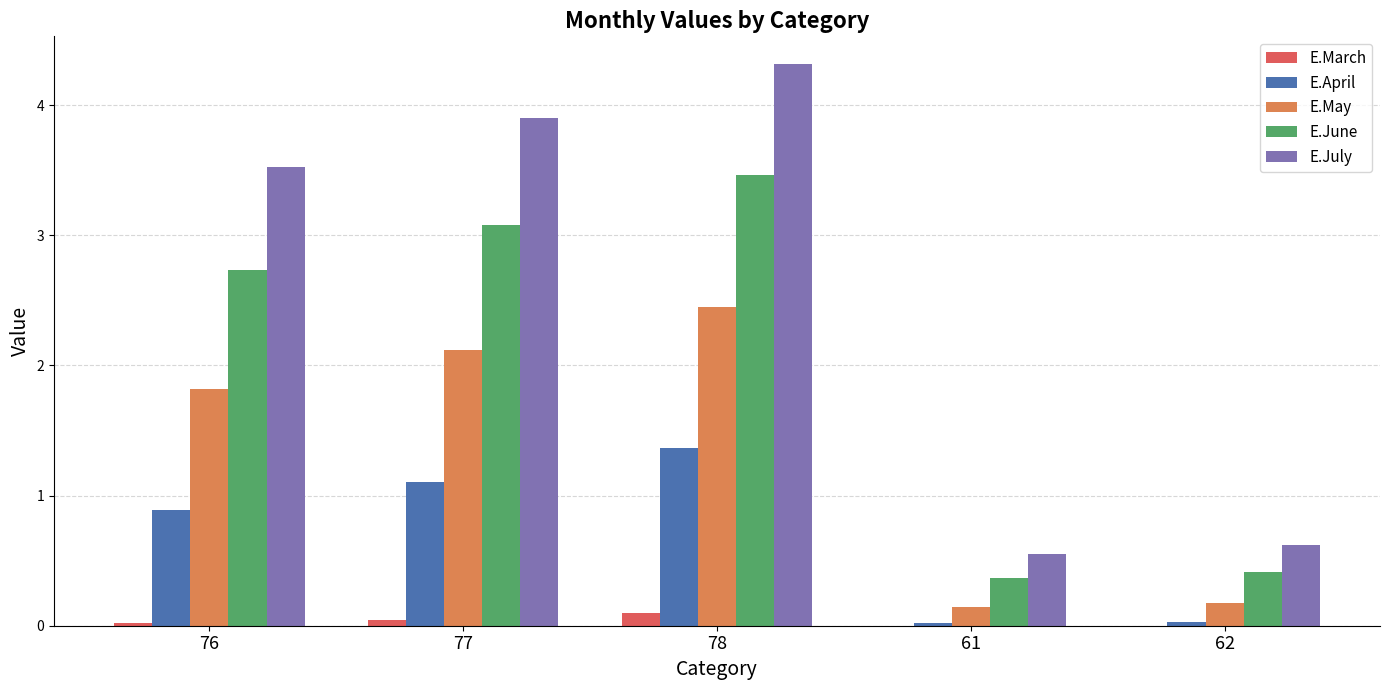

Which category has the highest value in the E.May series?

78